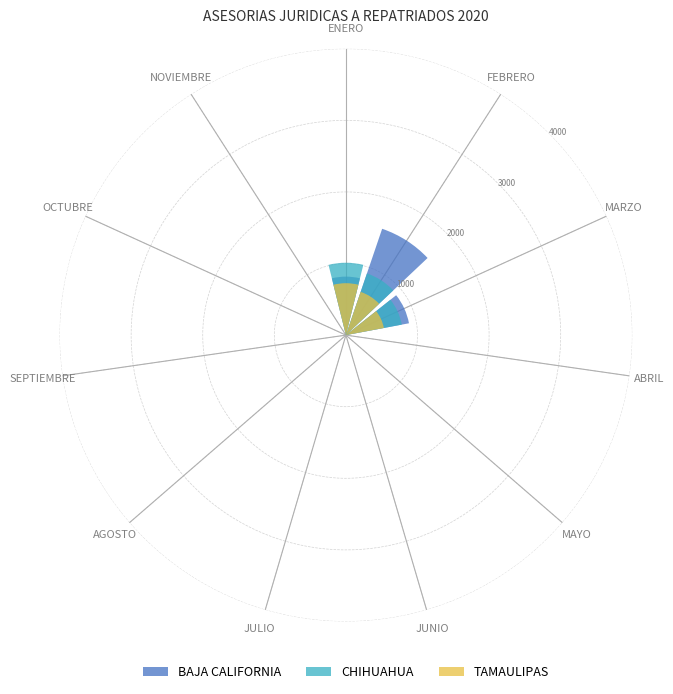

At FEBRERO, list the series in order from largest to smallest.

BAJA CALIFORNIA, CHIHUAHUA, TAMAULIPAS